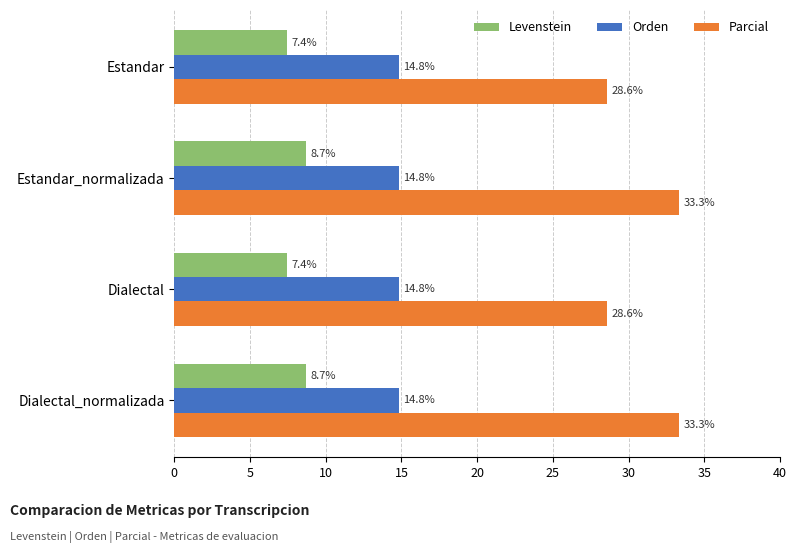

What is the sum of the Orden values at Dialectal and Estandar_normalizada?

29.6